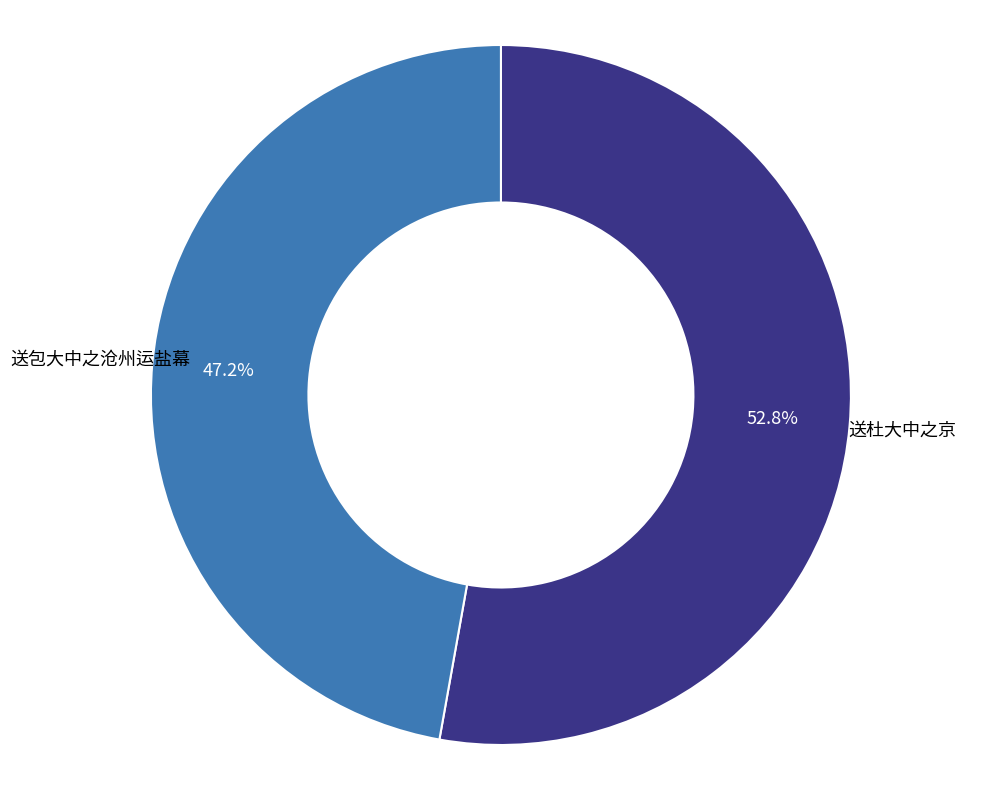

To the nearest percent, what portion does 送包大中之沧州运盐幕 represent?

47%